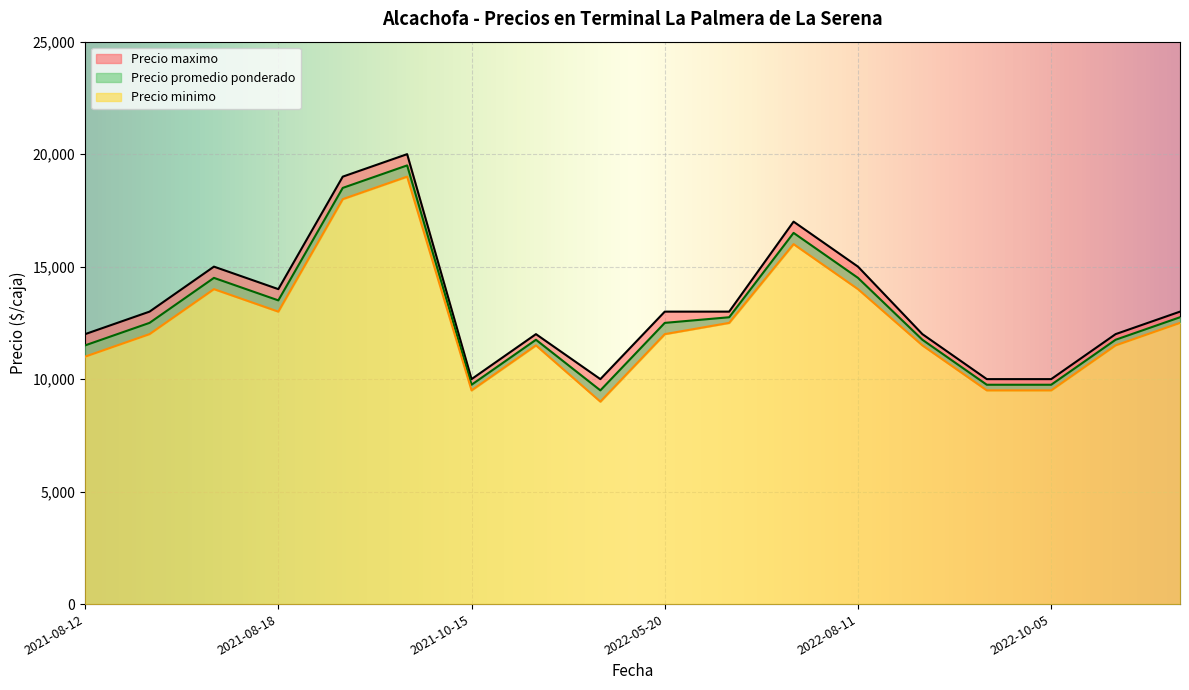

What is the value of the Precio promedio ponderado point at the 11th from the left?

12750